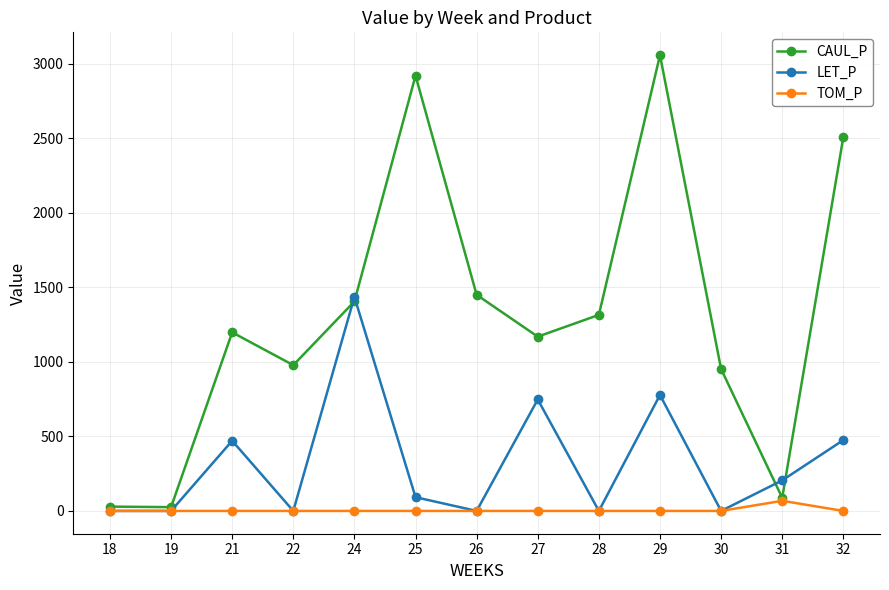

Count the number of categories in the chart.

13